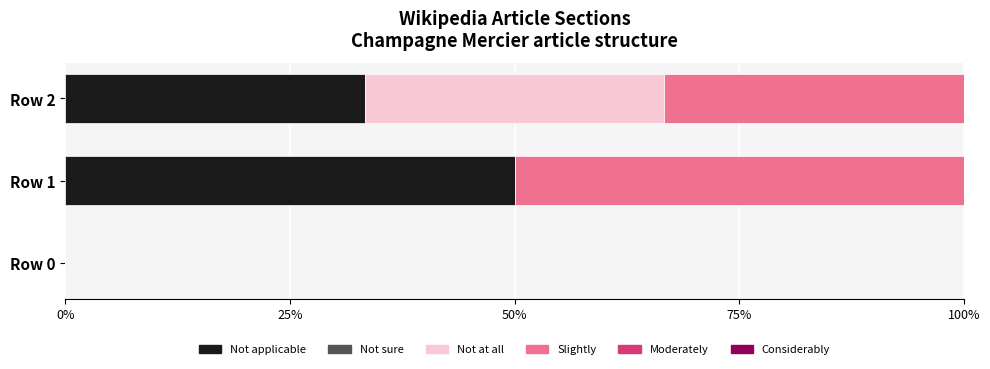

What is the total value across all series at Row 2?

100.0